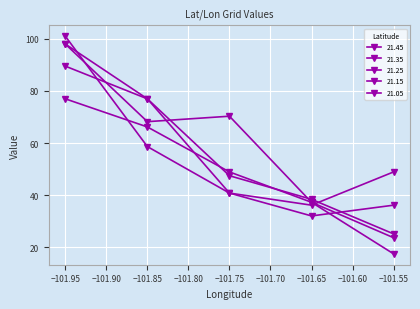

At which category does 21.05 reach its first local valley?

−101.65